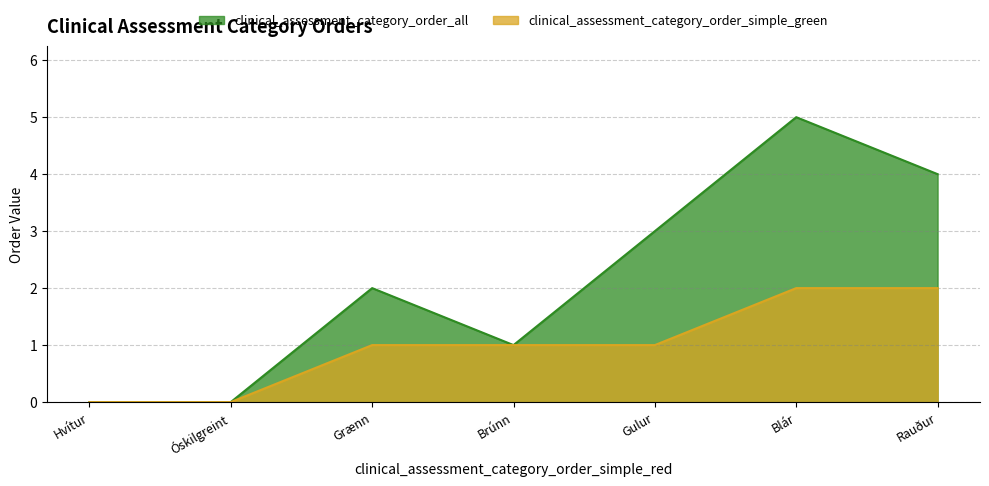

Is the value of clinical_assessment_category_order_all at Óskilgreint greater than the value of clinical_assessment_category_order_simple_green at Hvítur?

No